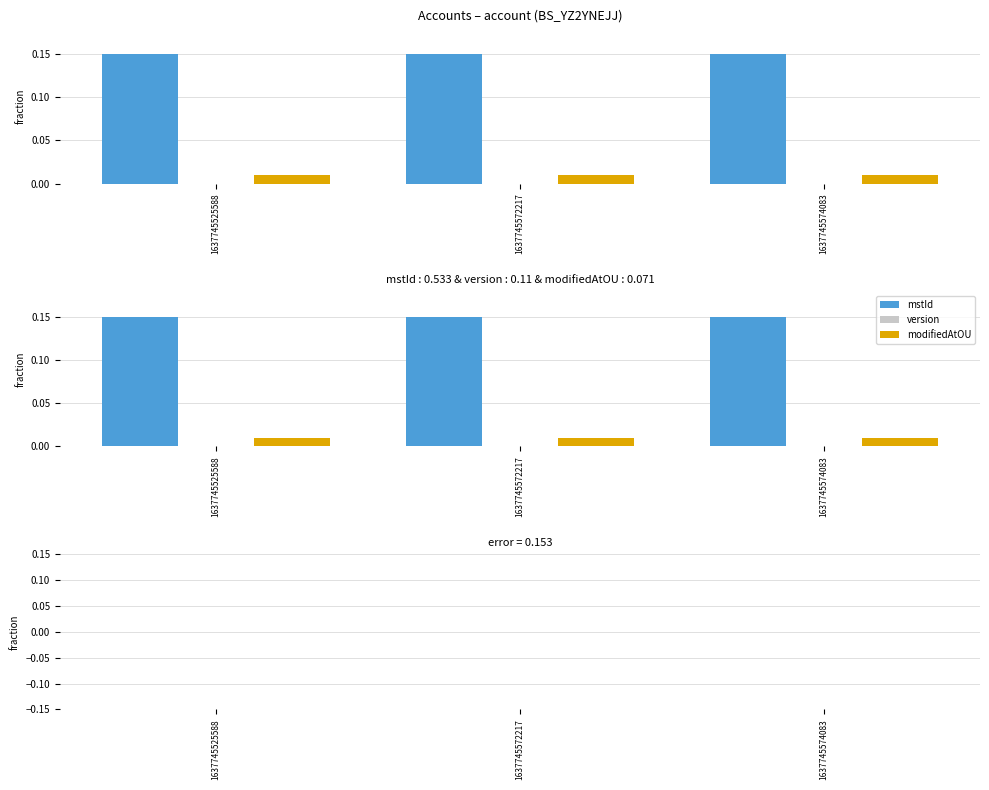

At which label does mstId reach its minimum?

1637745525588